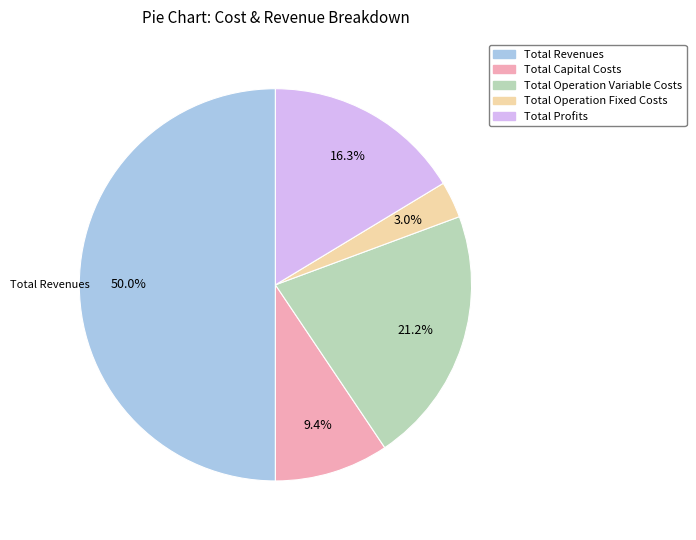

Is the sum of Total Operation Fixed Costs and Total Profits greater than half?

No